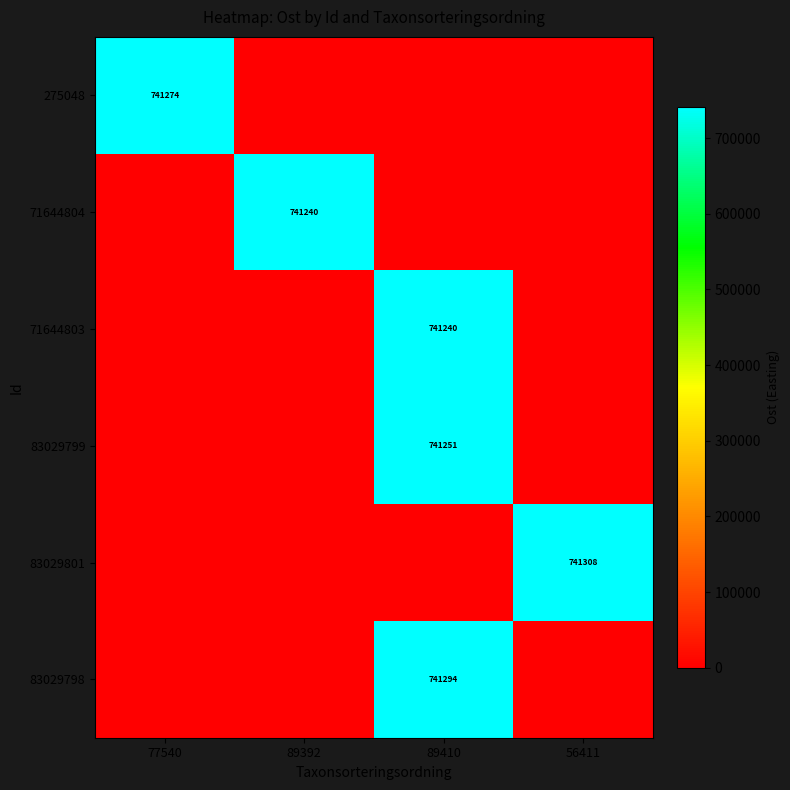

Which has a higher value, 89410 or 56411?

89410